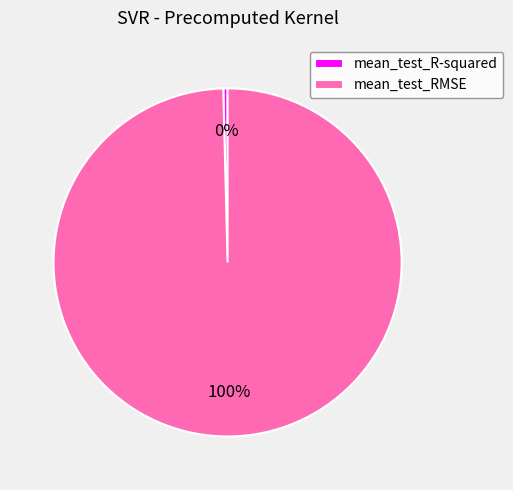

What is the largest slice in the pie chart?

mean_test_RMSE